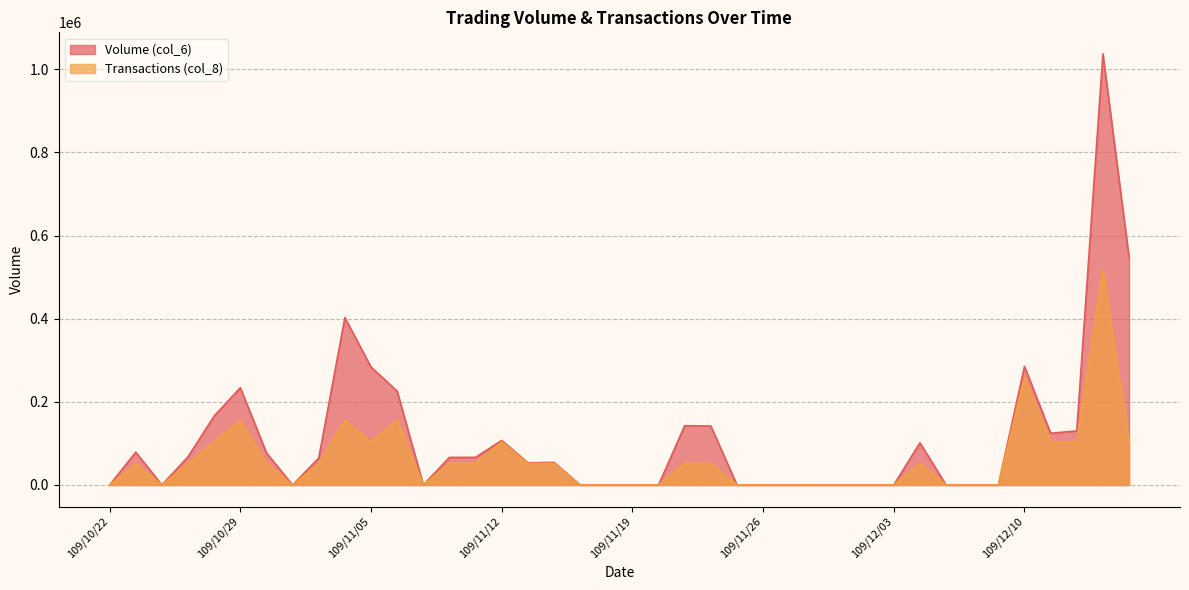

List the series in order of their peak value, highest first.

Volume (col_6), Transactions (col_8)